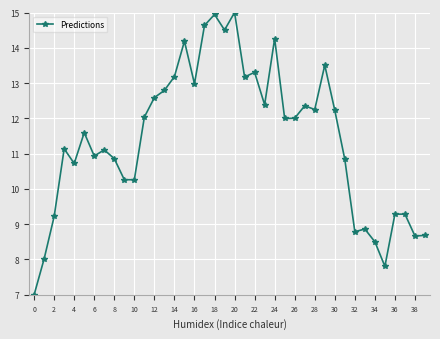

True or false: there are more than 0 points higher than both neighbors.

True